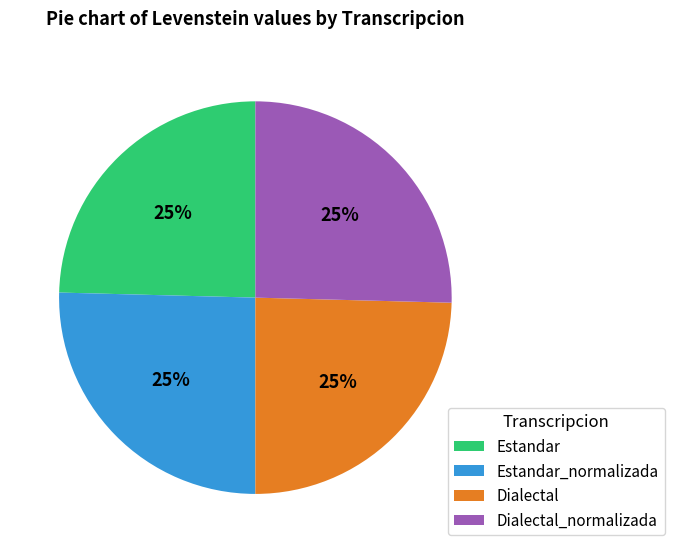

To the nearest percent, what is the average slice percentage?

25%